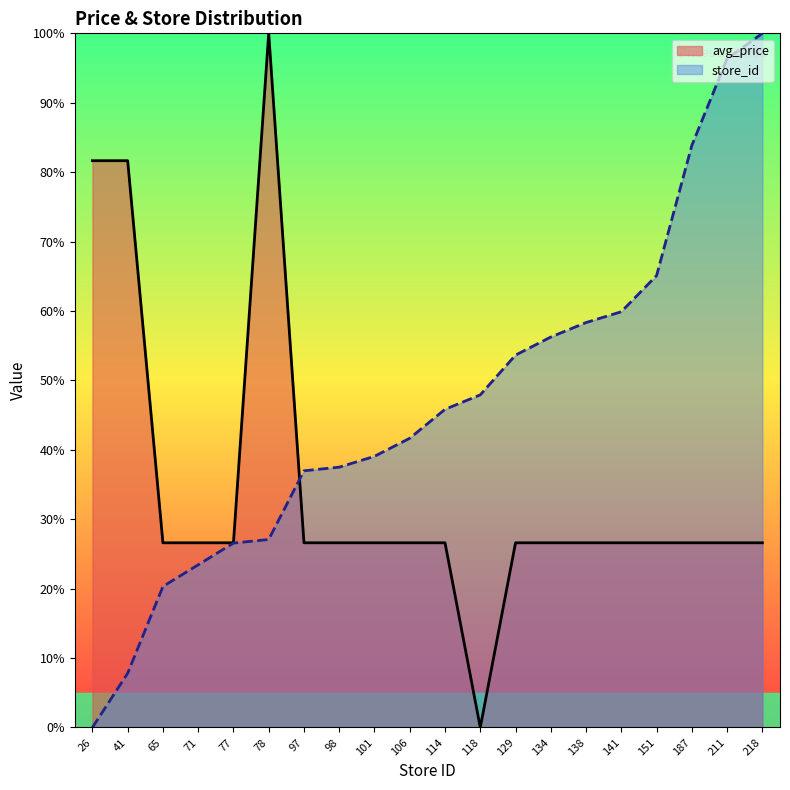

What is the sum of the avg_price values at 26 and 106?

108.3